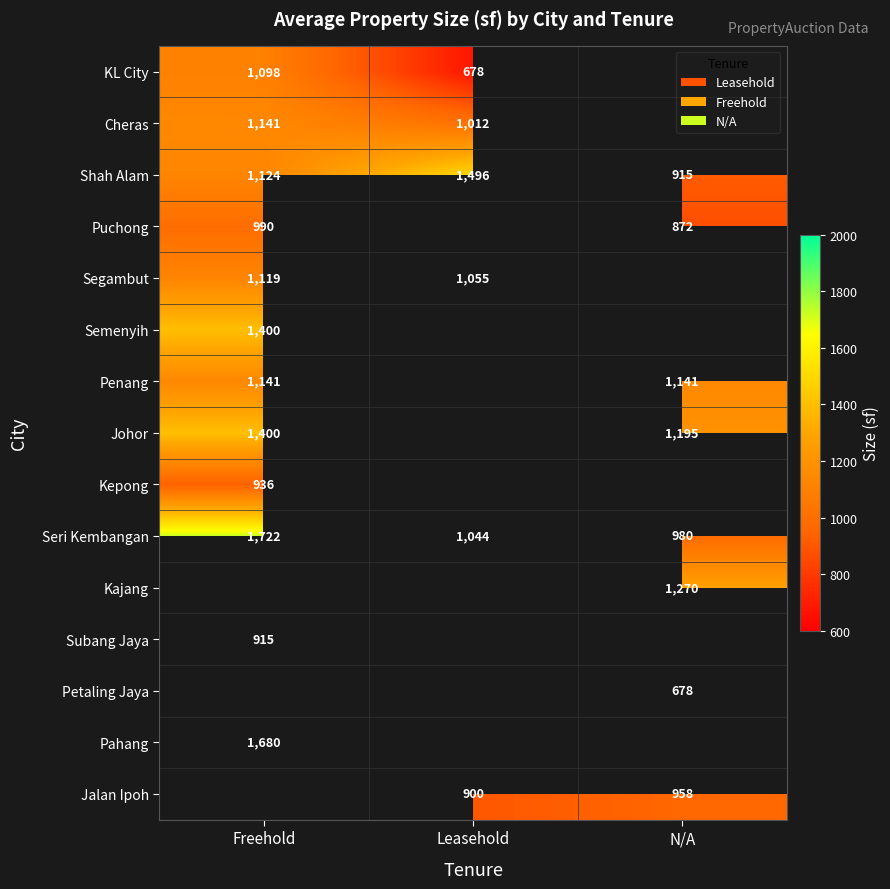

The value of Seri Kembangan at Freehold is 356. True or false?

False